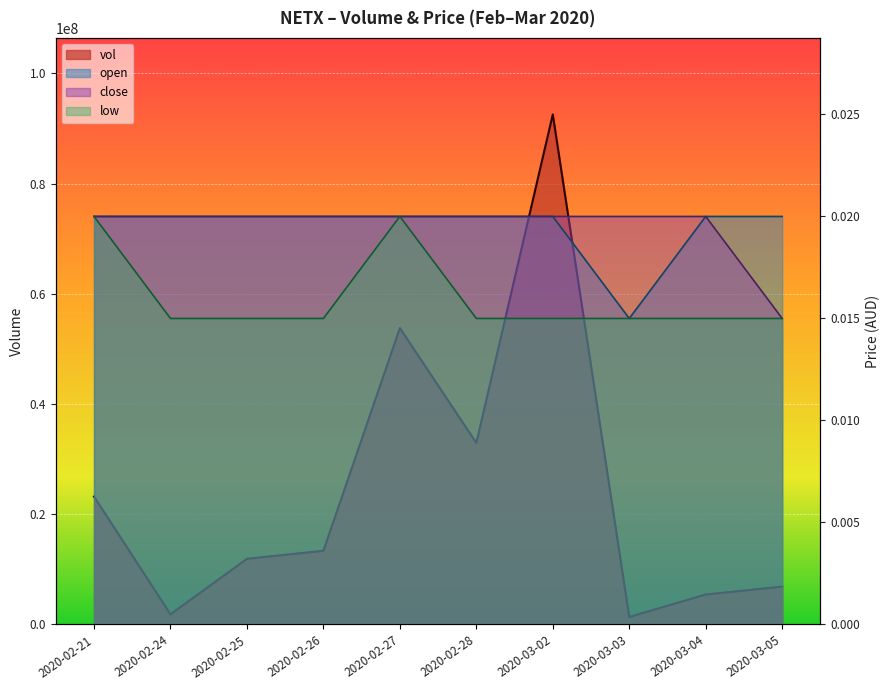

How many lines are shown in the chart?

4